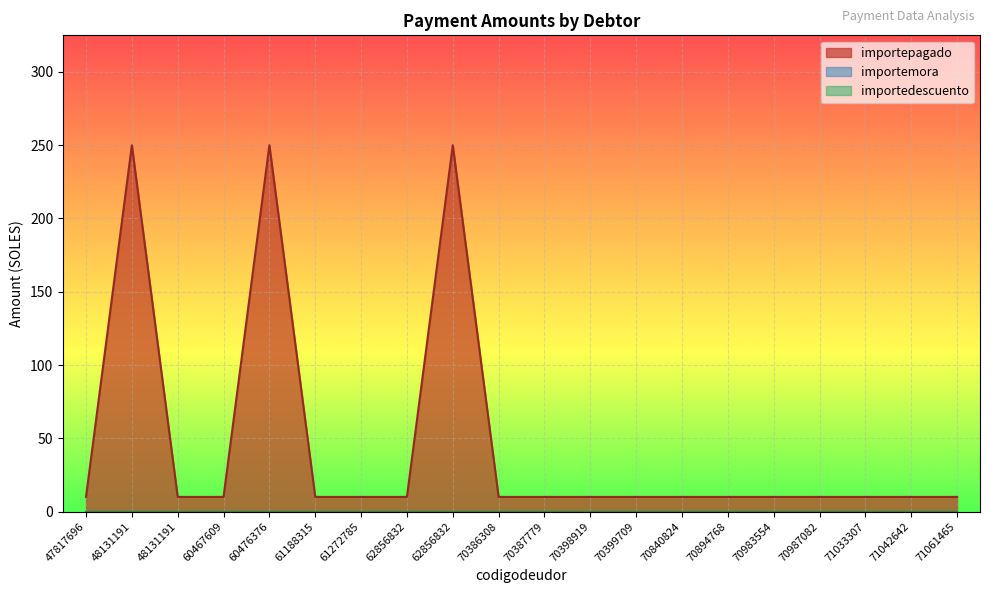

Which series has the widest spread of values?

importepagado